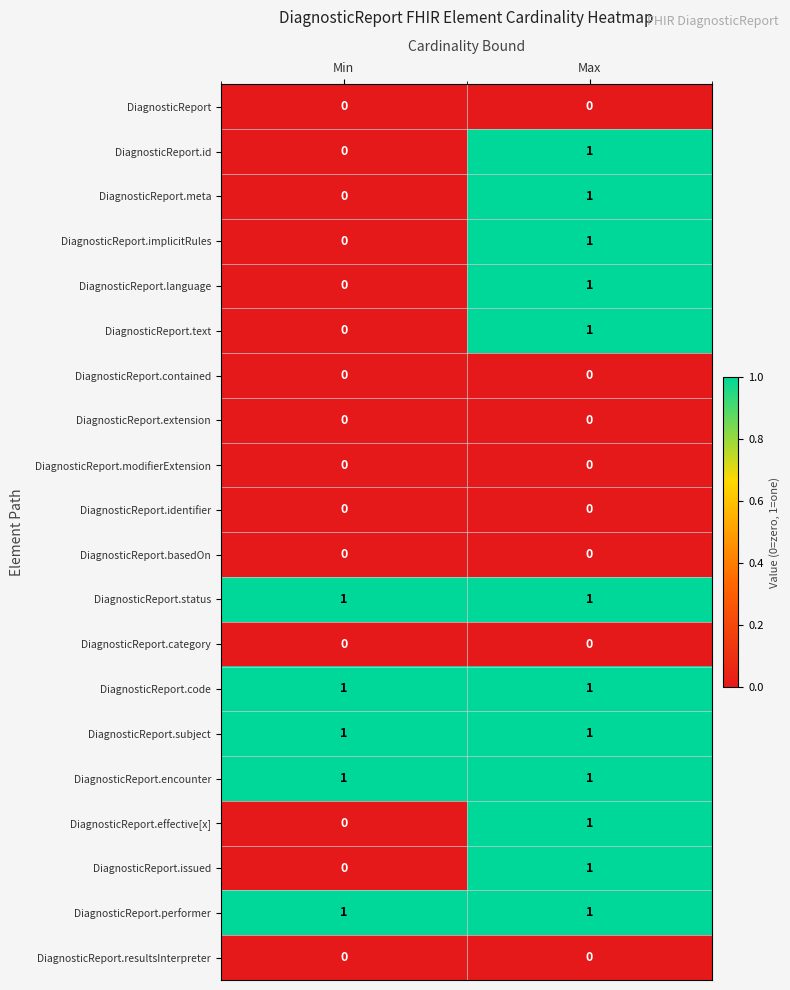

What is the total value across all series at Min?

5